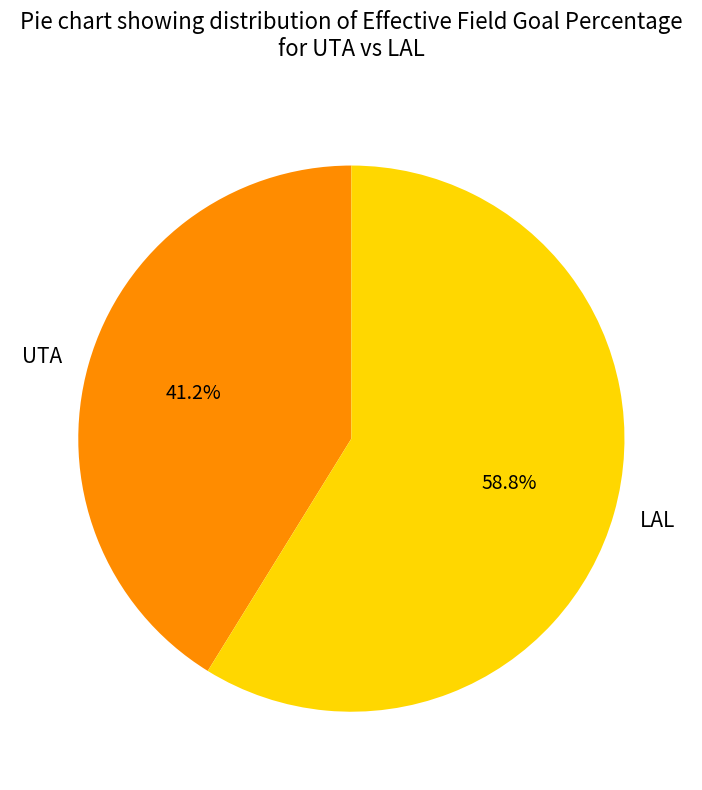

Between UTA and LAL, which is larger?

LAL